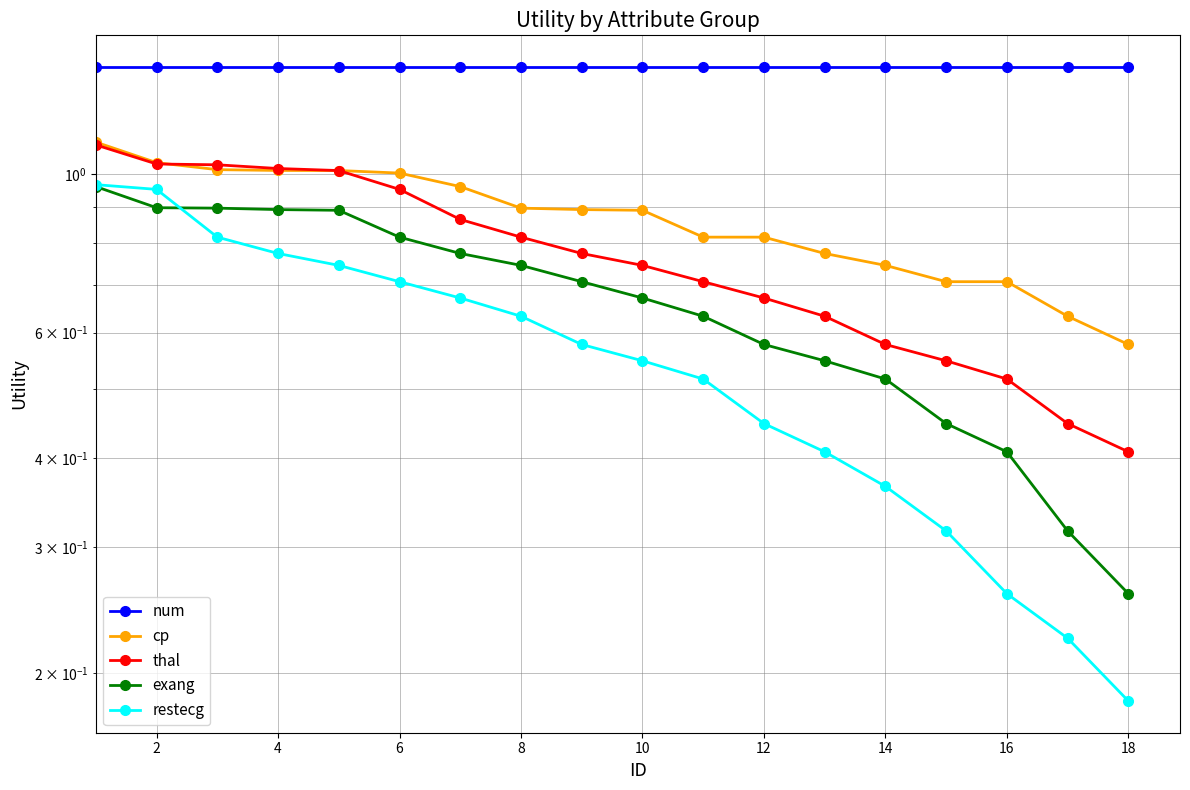

Which series has the largest total across all categories?

num